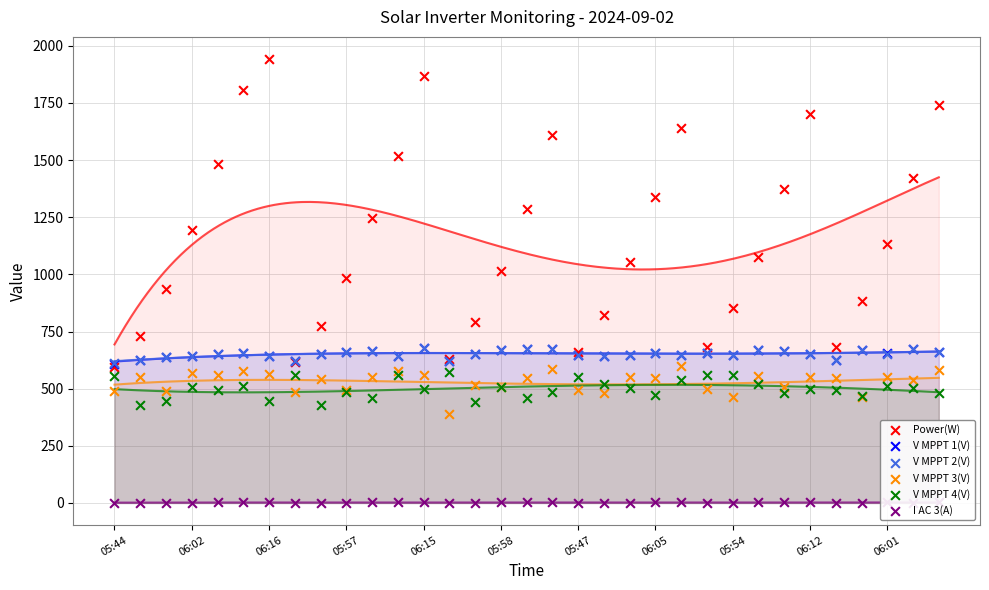

At how many categories does at least one series exceed 1616?

6